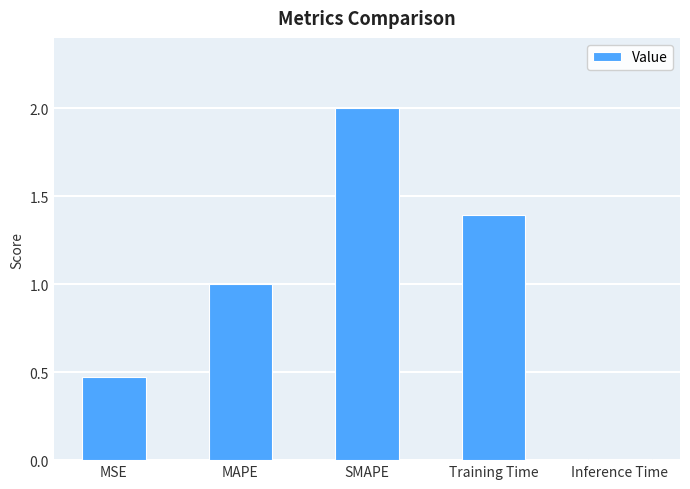

What is the difference between the maximum and second lowest values?

1.5